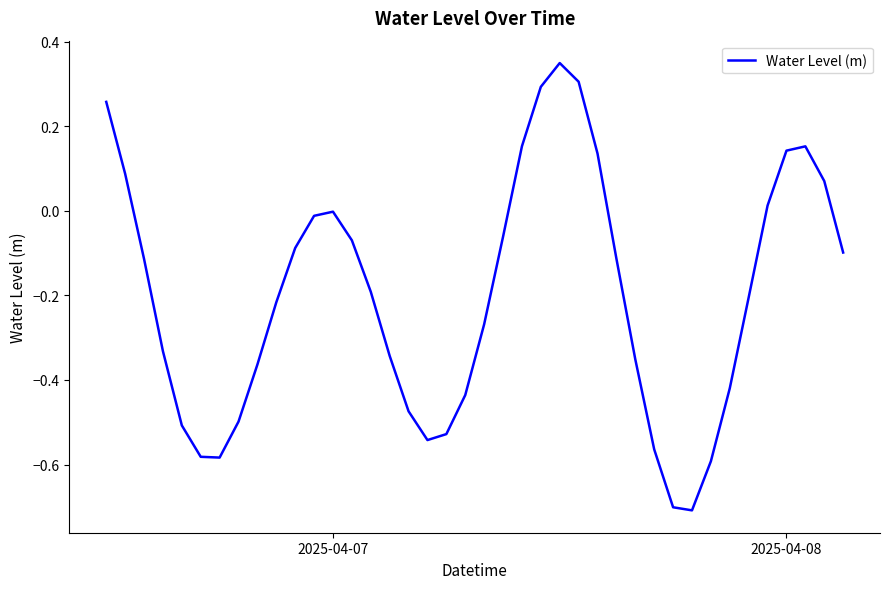

Is this an area chart (filled region under the line)?

No